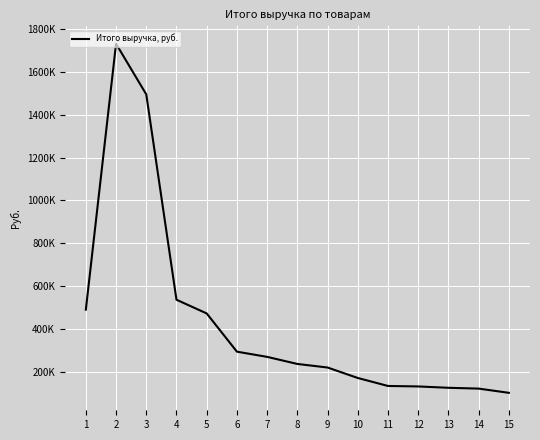

What is the difference between the values at 9 and 6?

73976.4